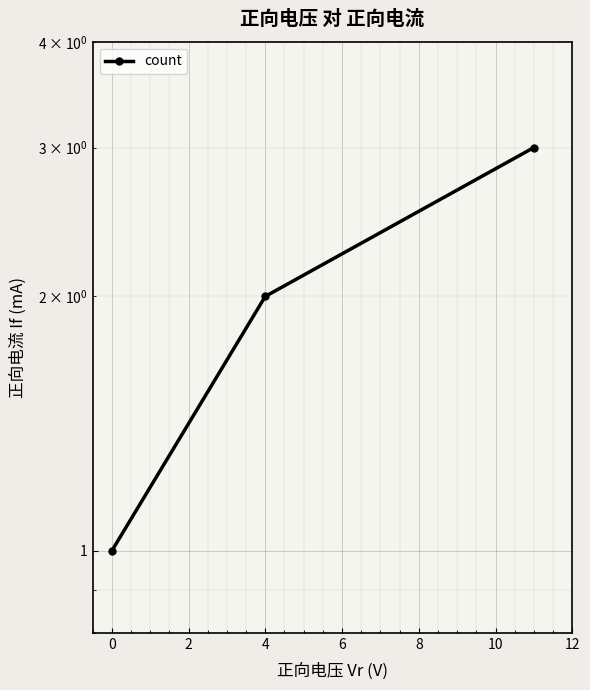

How many categories are shown in the chart?

3